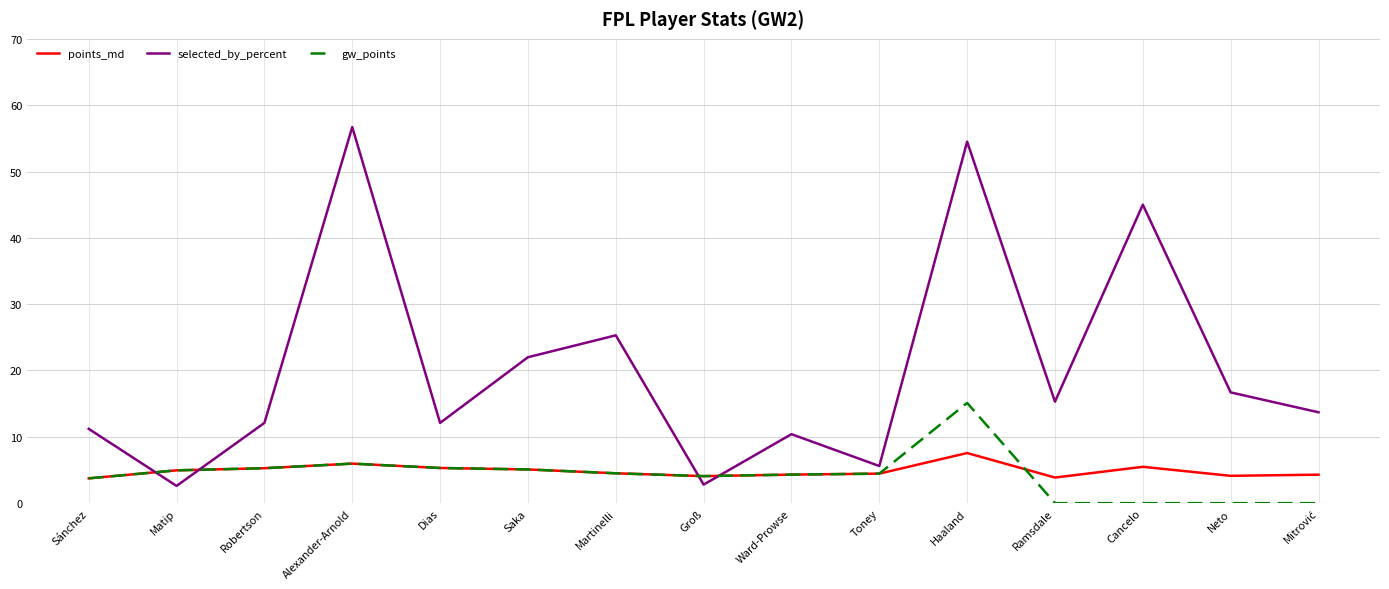

The gw_points series shows 3.7 at Sánchez. True or false?

True